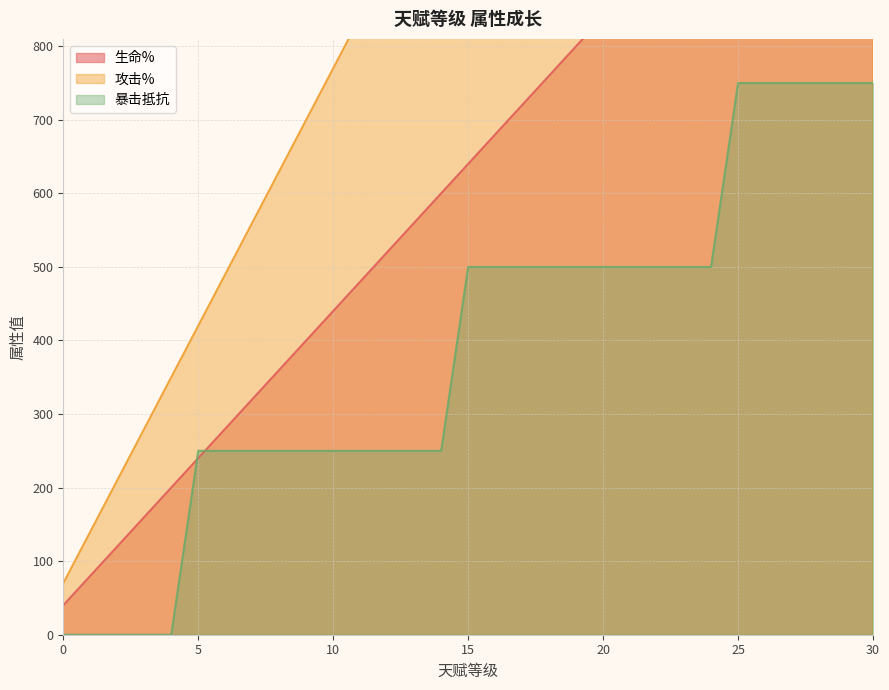

Does the chart have visible grid lines?

Yes